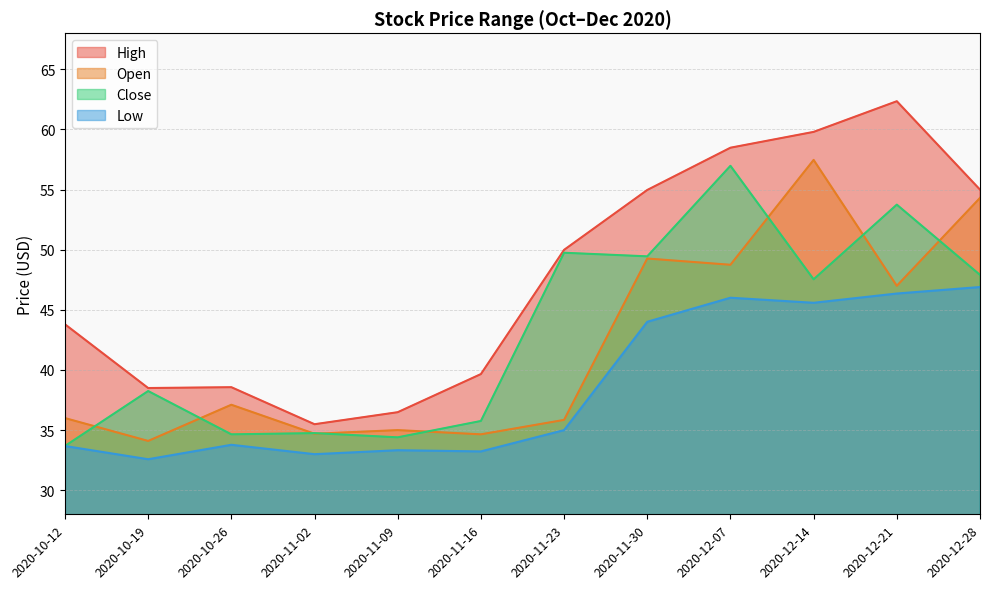

What is the label of the 9th point from the left?

2020-12-07